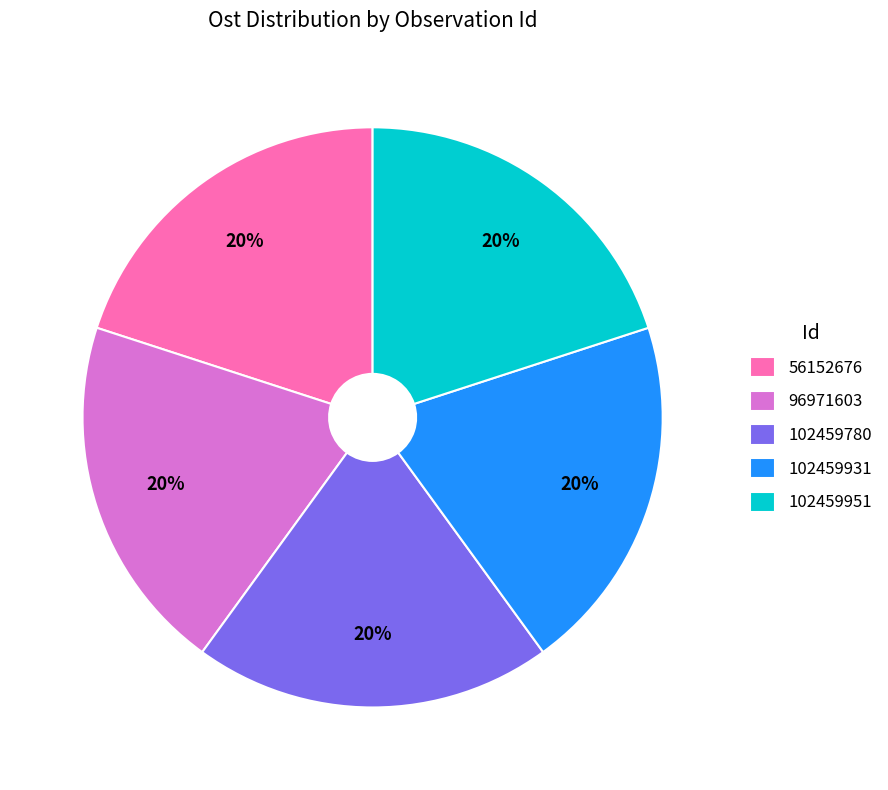

Is there any slice that represents more than half of the pie?

No